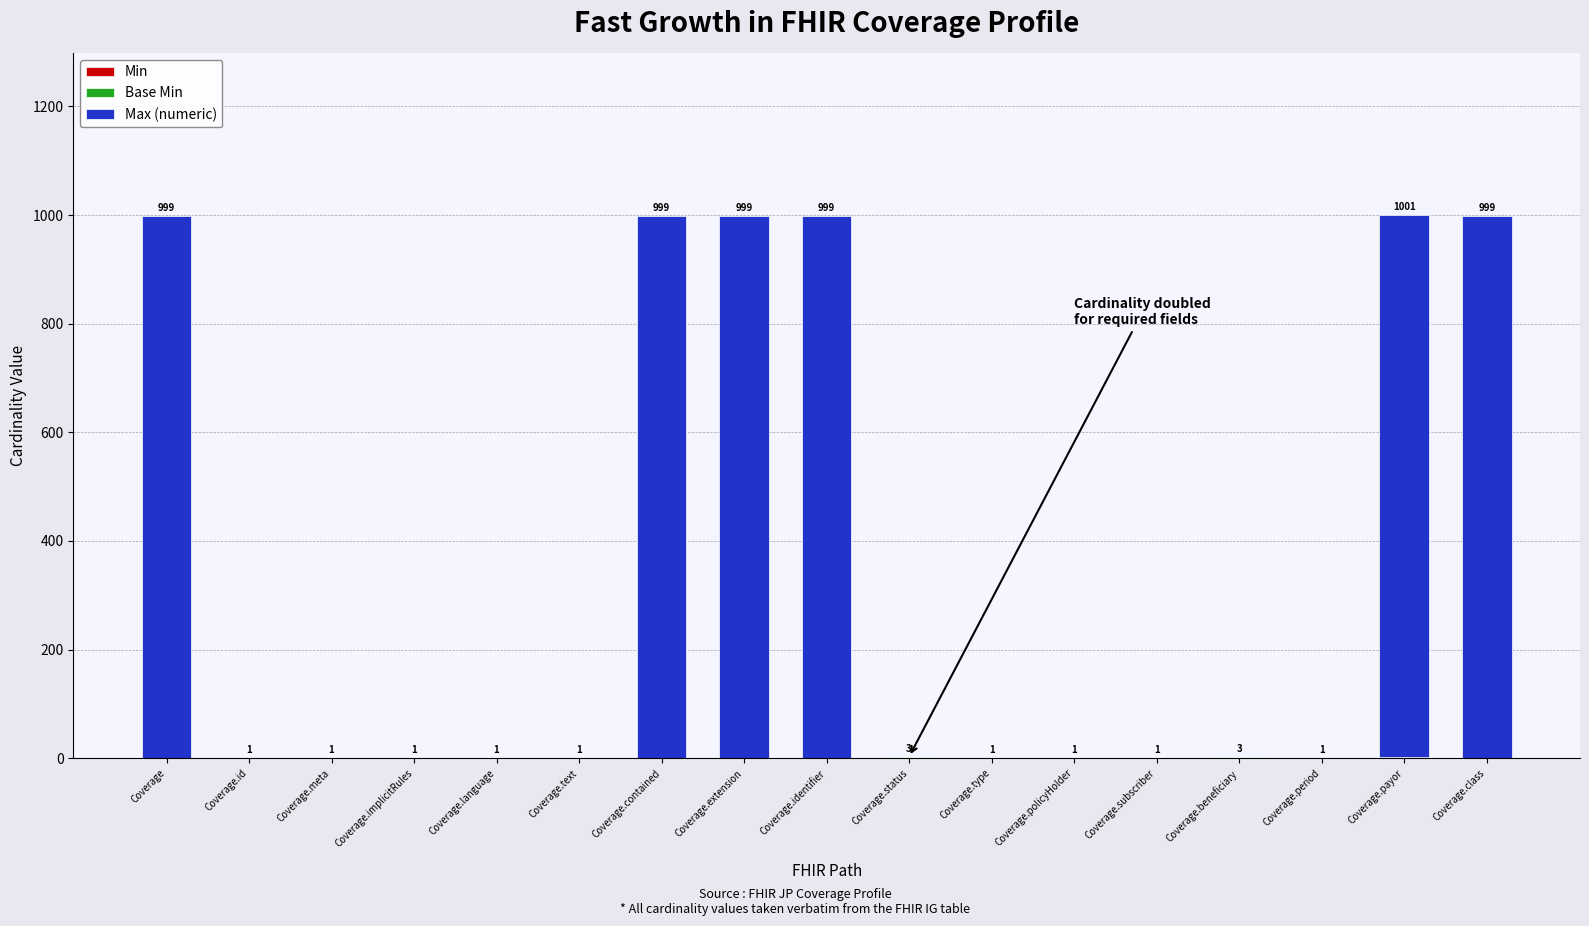

Does the chart contain stacked bars?

Yes